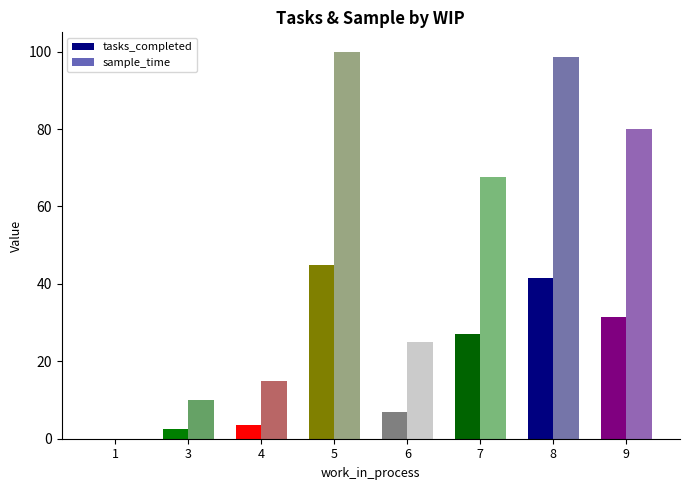

Are the bars horizontal?

No